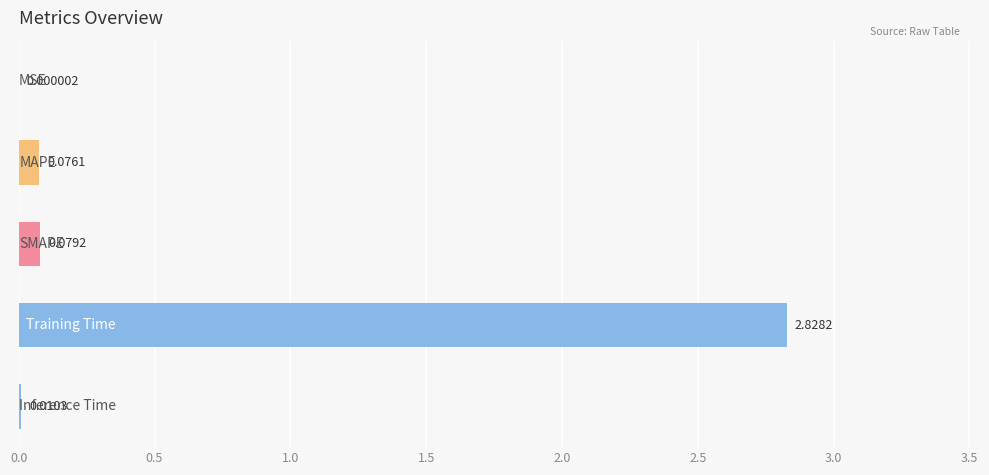

What is the sum of all values?

3.0